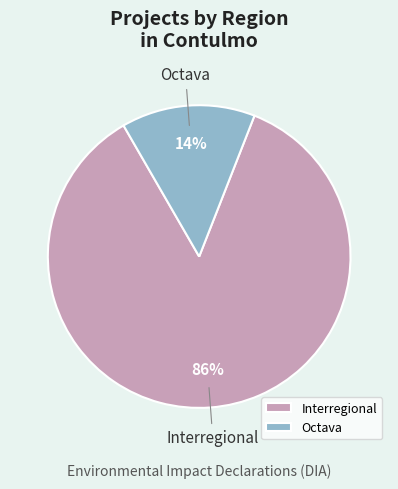

To the nearest percent, what percentage of the pie is Interregional?

86%